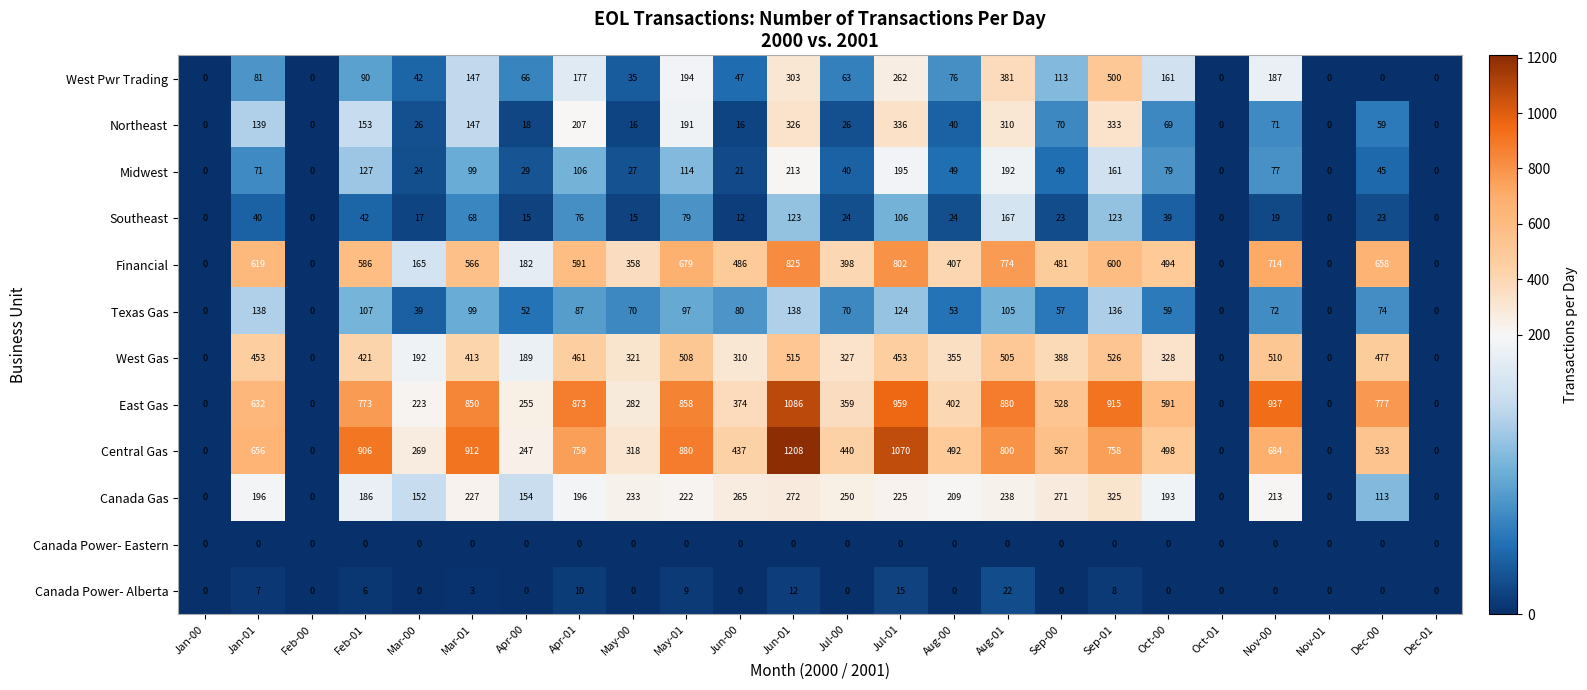

Which series has the largest total across all categories?

East Gas